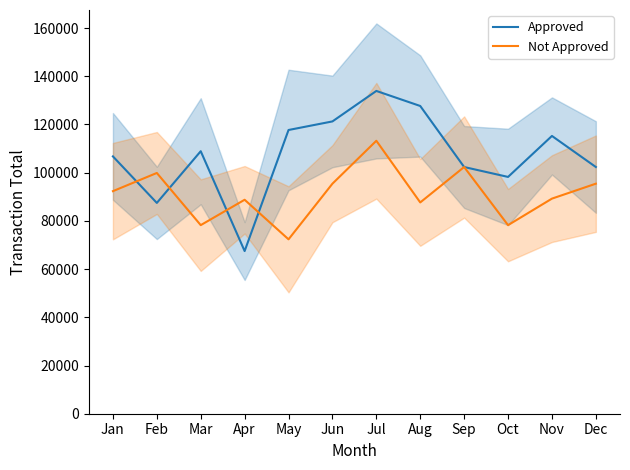

Rank the series by their average value, from lowest to highest.

Not Approved, Approved